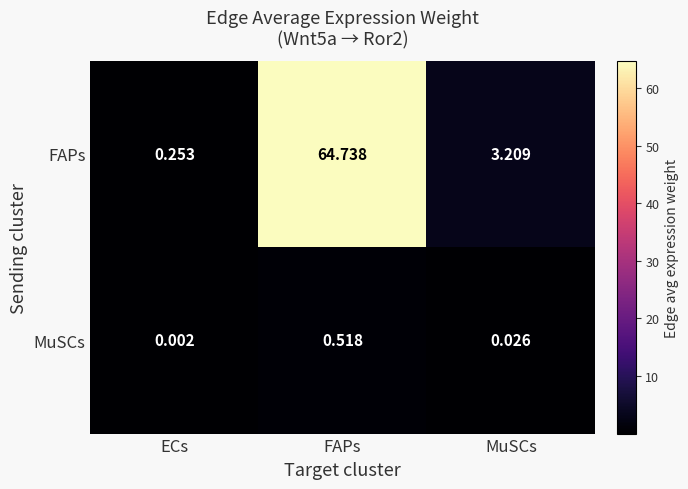

At which category is the sum across all series the highest?

FAPs